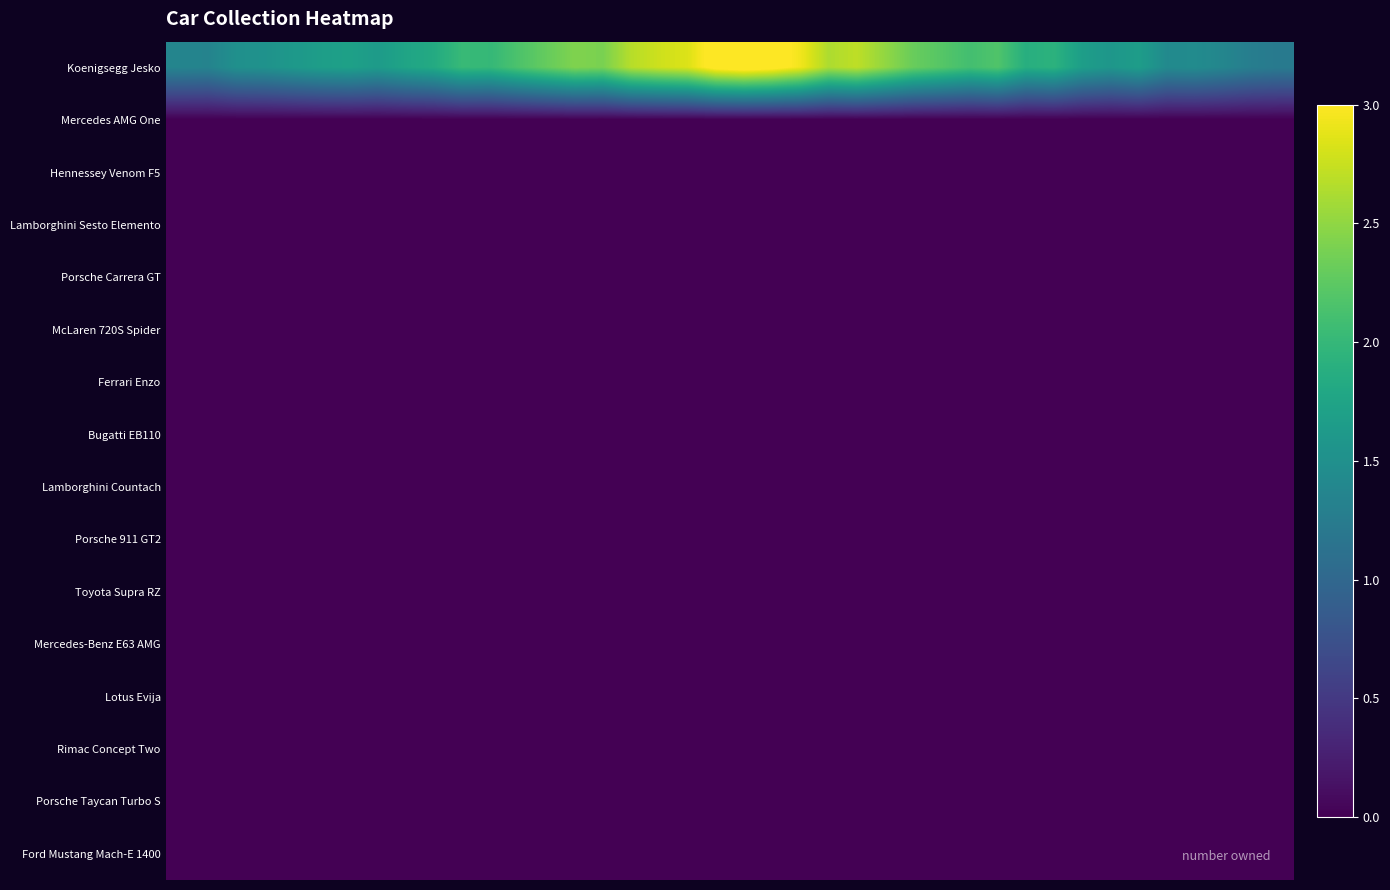

Reading right to left, transcribe all the data shown in this chart.

row_0: 1.2	1.3	1.4	1.4	1.4	1.7	1.6	1.7	1.9	1.9	2.2	2.1	2.2	2.3	2.5	2.7	2.6	2.9	3.1	3.2	3.1	2.8	2.8	2.7	2.4	2.4	2.3	2.2	2.0	2.0	1.8	1.8	1.6	1.7	1.7	1.6	1.5	1.5	1.3	1.4
row_1: 0.0	0.0	0.0	0.0	0.0	0.0	0.0	0.0	0.0	0.0	0.0	0.0	0.0	0.0	0.0	0.0	0.0	0.0	0.0	0.0	0.0	0.0	0.0	0.0	0.0	0.0	0.0	0.0	0.0	0.0	0.0	0.0	0.0	0.0	0.0	0.0	0.0	0.0	0.0	0.0
row_2: 0.0	0.0	0.0	0.0	0.0	0.0	0.0	0.0	0.0	0.0	0.0	0.0	0.0	0.0	0.0	0.0	0.0	0.0	0.0	0.0	0.0	0.0	0.0	0.0	0.0	0.0	0.0	0.0	0.0	0.0	0.0	0.0	0.0	0.0	0.0	0.0	0.0	0.0	0.0	0.0
row_3: 0.0	0.0	0.0	0.0	0.0	0.0	0.0	0.0	0.0	0.0	0.0	0.0	0.0	0.0	0.0	0.0	0.0	0.0	0.0	0.0	0.0	0.0	0.0	0.0	0.0	0.0	0.0	0.0	0.0	0.0	0.0	0.0	0.0	0.0	0.0	0.0	0.0	0.0	0.0	0.0
row_4: 0.0	0.0	0.0	0.0	0.0	0.0	0.0	0.0	0.0	0.0	0.0	0.0	0.0	0.0	0.0	0.0	0.0	0.0	0.0	0.0	0.0	0.0	0.0	0.0	0.0	0.0	0.0	0.0	0.0	0.0	0.0	0.0	0.0	0.0	0.0	0.0	0.0	0.0	0.0	0.0
row_5: 0.0	0.0	0.0	0.0	0.0	0.0	0.0	0.0	0.0	0.0	0.0	0.0	0.0	0.0	0.0	0.0	0.0	0.0	0.0	0.0	0.0	0.0	0.0	0.0	0.0	0.0	0.0	0.0	0.0	0.0	0.0	0.0	0.0	0.0	0.0	0.0	0.0	0.0	0.0	0.0
row_6: 0.0	0.0	0.0	0.0	0.0	0.0	0.0	0.0	0.0	0.0	0.0	0.0	0.0	0.0	0.0	0.0	0.0	0.0	0.0	0.0	0.0	0.0	0.0	0.0	0.0	0.0	0.0	0.0	0.0	0.0	0.0	0.0	0.0	0.0	0.0	0.0	0.0	0.0	0.0	0.0
row_7: 0.0	0.0	0.0	0.0	0.0	0.0	0.0	0.0	0.0	0.0	0.0	0.0	0.0	0.0	0.0	0.0	0.0	0.0	0.0	0.0	0.0	0.0	0.0	0.0	0.0	0.0	0.0	0.0	0.0	0.0	0.0	0.0	0.0	0.0	0.0	0.0	0.0	0.0	0.0	0.0
row_8: 0.0	0.0	0.0	0.0	0.0	0.0	0.0	0.0	0.0	0.0	0.0	0.0	0.0	0.0	0.0	0.0	0.0	0.0	0.0	0.0	0.0	0.0	0.0	0.0	0.0	0.0	0.0	0.0	0.0	0.0	0.0	0.0	0.0	0.0	0.0	0.0	0.0	0.0	0.0	0.0
row_9: 0.0	0.0	0.0	0.0	0.0	0.0	0.0	0.0	0.0	0.0	0.0	0.0	0.0	0.0	0.0	0.0	0.0	0.0	0.0	0.0	0.0	0.0	0.0	0.0	0.0	0.0	0.0	0.0	0.0	0.0	0.0	0.0	0.0	0.0	0.0	0.0	0.0	0.0	0.0	0.0
row_10: 0.0	0.0	0.0	0.0	0.0	0.0	0.0	0.0	0.0	0.0	0.0	0.0	0.0	0.0	0.0	0.0	0.0	0.0	0.0	0.0	0.0	0.0	0.0	0.0	0.0	0.0	0.0	0.0	0.0	0.0	0.0	0.0	0.0	0.0	0.0	0.0	0.0	0.0	0.0	0.0
row_11: 0.0	0.0	0.0	0.0	0.0	0.0	0.0	0.0	0.0	0.0	0.0	0.0	0.0	0.0	0.0	0.0	0.0	0.0	0.0	0.0	0.0	0.0	0.0	0.0	0.0	0.0	0.0	0.0	0.0	0.0	0.0	0.0	0.0	0.0	0.0	0.0	0.0	0.0	0.0	0.0
row_12: 0.0	0.0	0.0	0.0	0.0	0.0	0.0	0.0	0.0	0.0	0.0	0.0	0.0	0.0	0.0	0.0	0.0	0.0	0.0	0.0	0.0	0.0	0.0	0.0	0.0	0.0	0.0	0.0	0.0	0.0	0.0	0.0	0.0	0.0	0.0	0.0	0.0	0.0	0.0	0.0
row_13: 0.0	0.0	0.0	0.0	0.0	0.0	0.0	0.0	0.0	0.0	0.0	0.0	0.0	0.0	0.0	0.0	0.0	0.0	0.0	0.0	0.0	0.0	0.0	0.0	0.0	0.0	0.0	0.0	0.0	0.0	0.0	0.0	0.0	0.0	0.0	0.0	0.0	0.0	0.0	0.0
row_14: 0.0	0.0	0.0	0.0	0.0	0.0	0.0	0.0	0.0	0.0	0.0	0.0	0.0	0.0	0.0	0.0	0.0	0.0	0.0	0.0	0.0	0.0	0.0	0.0	0.0	0.0	0.0	0.0	0.0	0.0	0.0	0.0	0.0	0.0	0.0	0.0	0.0	0.0	0.0	0.0
row_15: 0.0	0.0	0.0	0.0	0.0	0.0	0.0	0.0	0.0	0.0	0.0	0.0	0.0	0.0	0.0	0.0	0.0	0.0	0.0	0.0	0.0	0.0	0.0	0.0	0.0	0.0	0.0	0.0	0.0	0.0	0.0	0.0	0.0	0.0	0.0	0.0	0.0	0.0	0.0	0.0